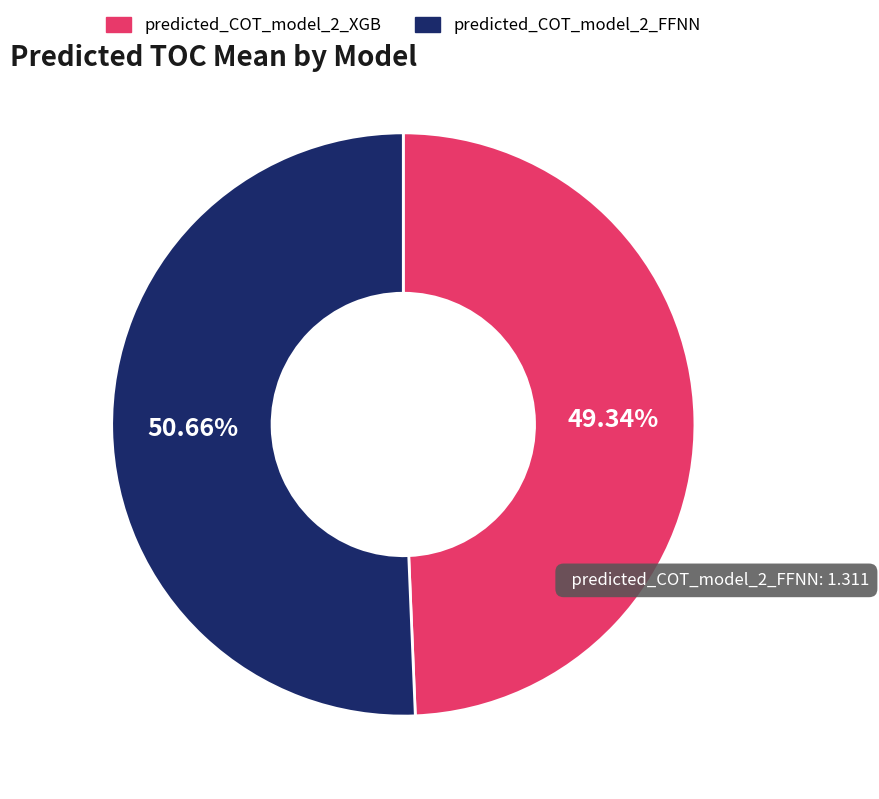

How many segments does this pie chart have?

2